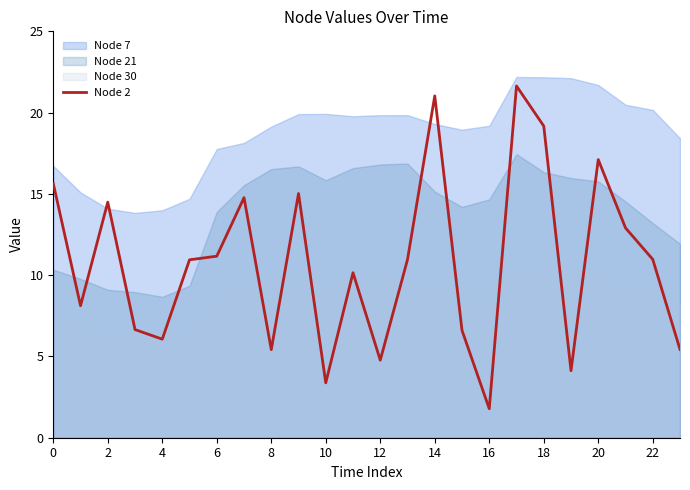

What is the sum of all values?

258.3